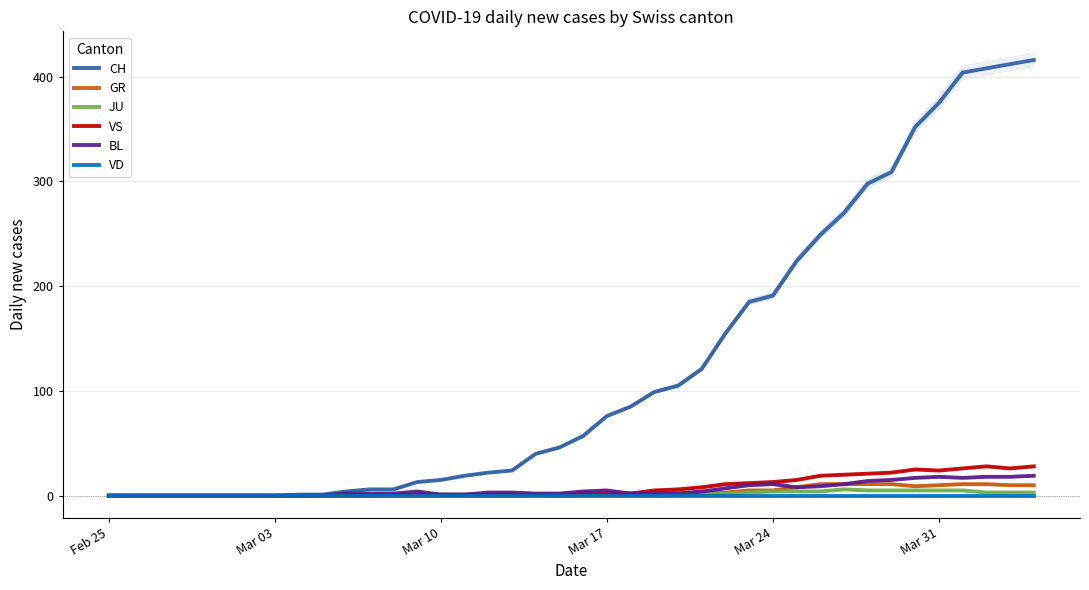

How many lines are shown in the chart?

6